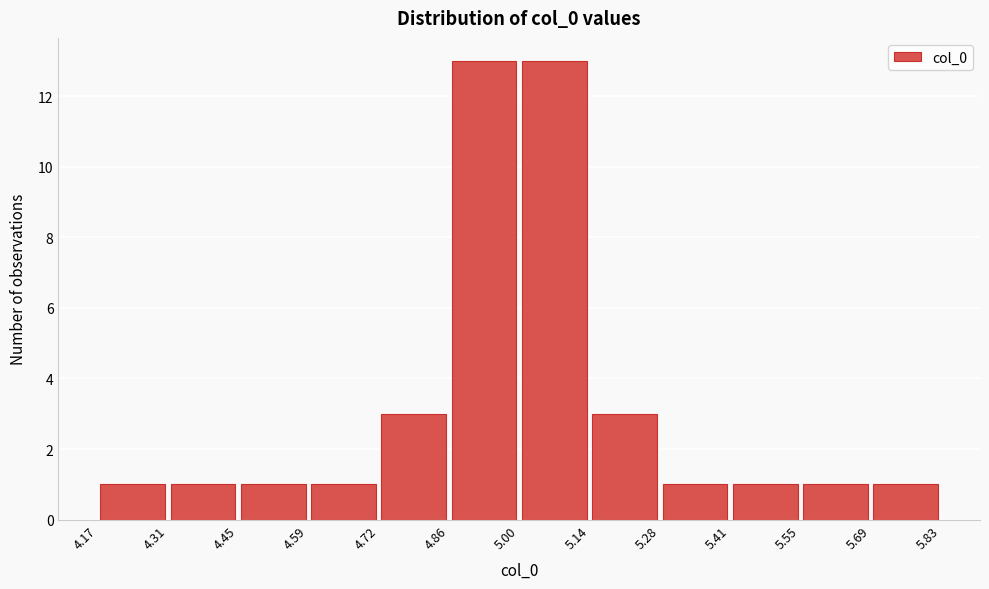

Reading left to right, transcribe this chart: for each bar, give the range it covers on the x-axis and its height. The values are not printed on the chart, so give them approximately, as read against the axis.

4.17 to 4.31: 1
4.31 to 4.45: 1
4.45 to 4.59: 1
4.59 to 4.72: 1
4.72 to 4.86: 3
4.86 to 5.00: 13
5.00 to 5.14: 13
5.14 to 5.28: 3
5.28 to 5.41: 1
5.41 to 5.55: 1
5.55 to 5.69: 1
5.69 to 5.83: 1